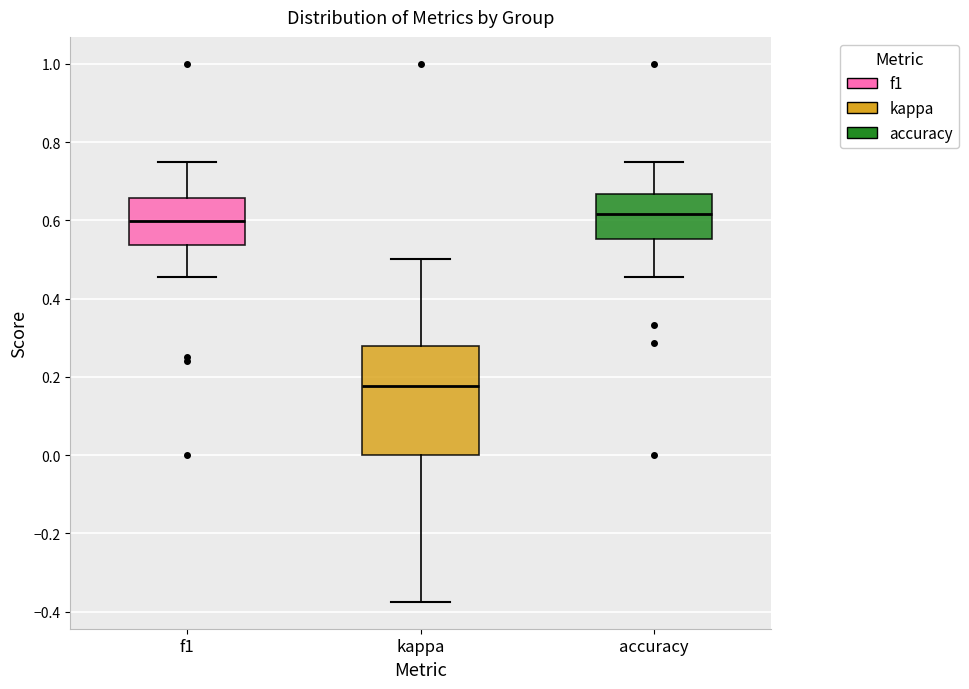

Reading left to right, transcribe this box plot: for each box, give where its median line is, the range the box spans, and where its two whiskers end, as read against the y-axis. The values are not printed on the chart, so give them approximately, as read against the axis.

f1: median 0.60, box 0.54 to 0.66, whiskers 0.46 to 0.76
kappa: median 0.18, box 0.00 to 0.28, whiskers -0.38 to 0.50
accuracy: median 0.62, box 0.56 to 0.66, whiskers 0.46 to 0.76